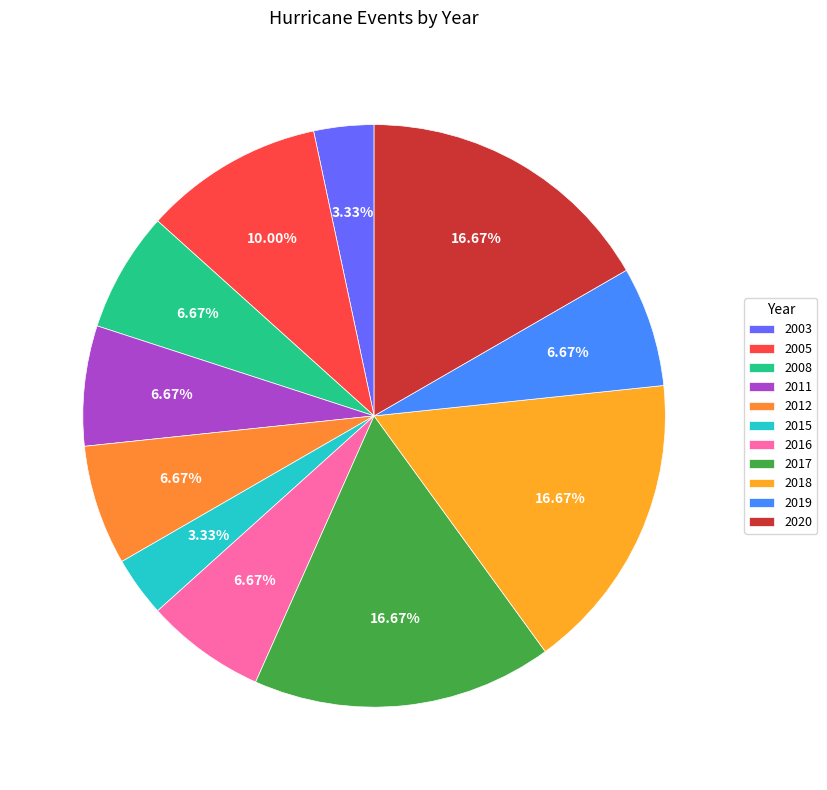

What percentage is the 2016 slice, to the nearest percent?

7%